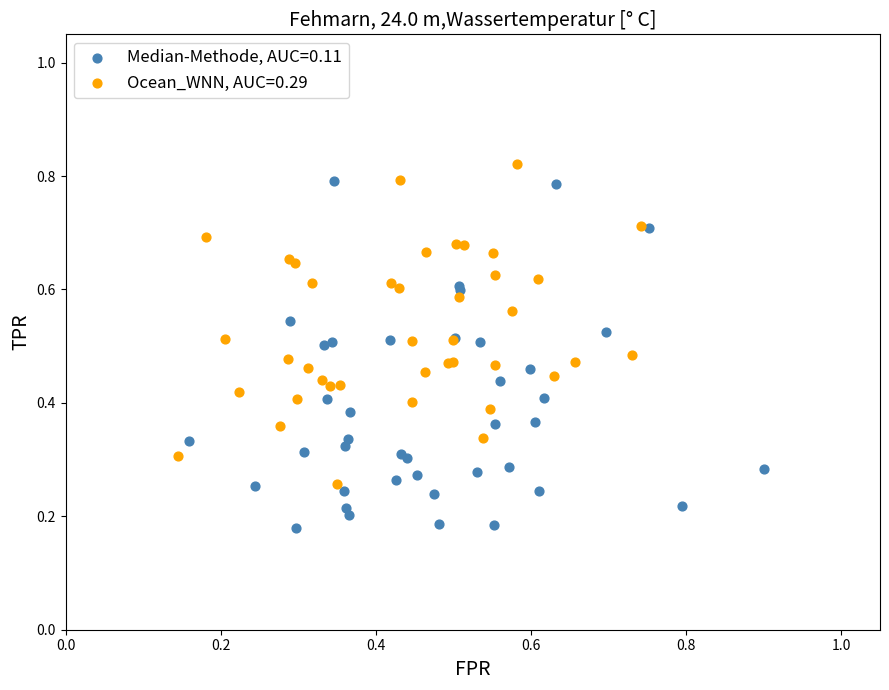

What are all the series names shown in the legend?

Median-Methode, AUC=0.11, Ocean_WNN, AUC=0.29